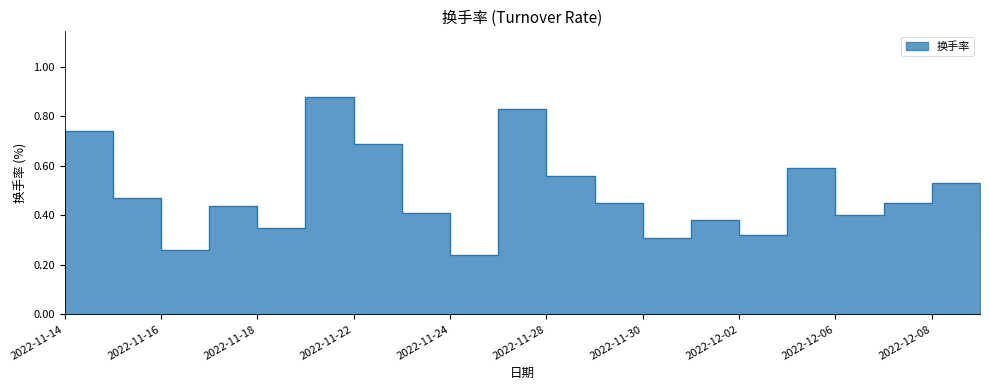

The value at 2022-11-25 is 0.8. True or false?

True